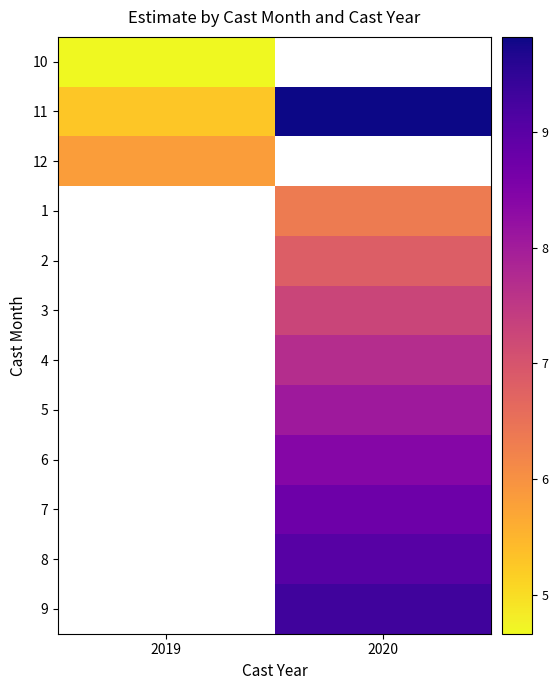

Between 2019 and 2020, which is larger?

2020